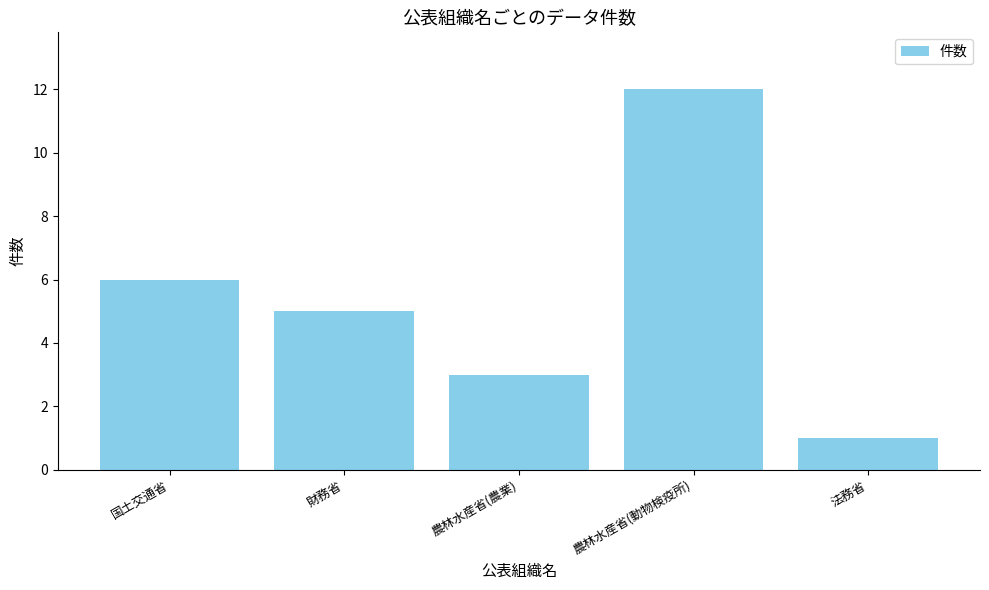

What is the label of the 4th bar from the left?

農林水産省(動物検疫所)